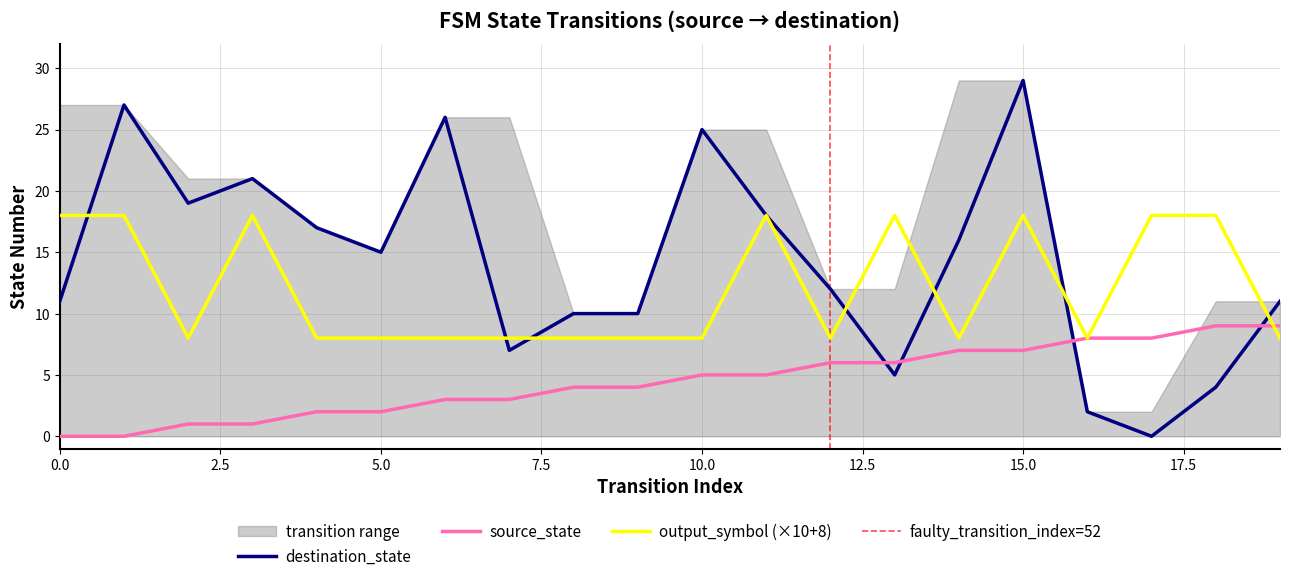

Which category has the highest value in the destination_state series?

15.0